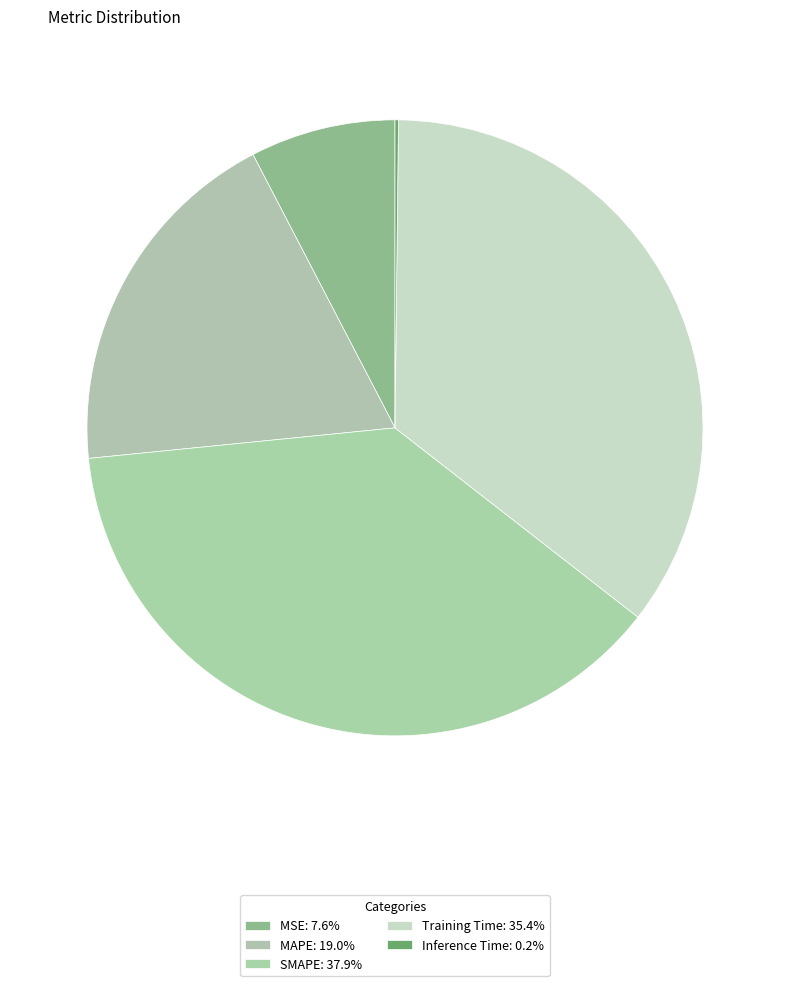

Is it true that MAPE is 25% of the pie?

False